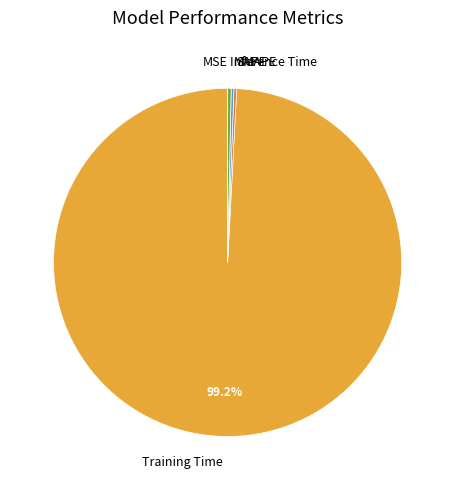

Is there any slice that represents more than half of the pie?

Yes